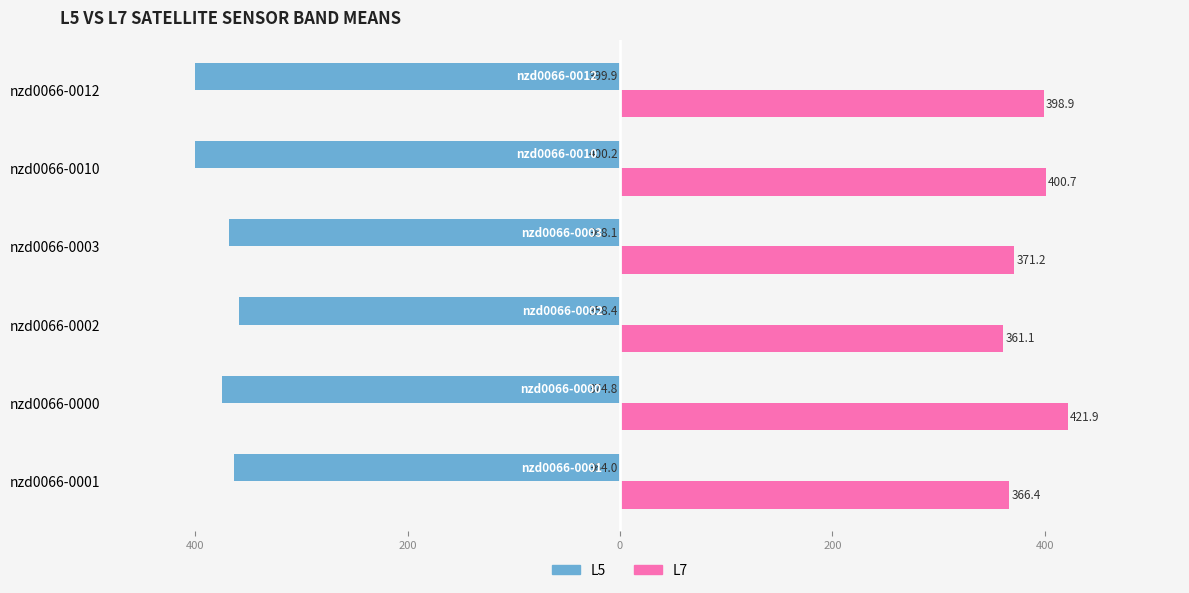

Rank the series by their average value, from highest to lowest.

L7, L5